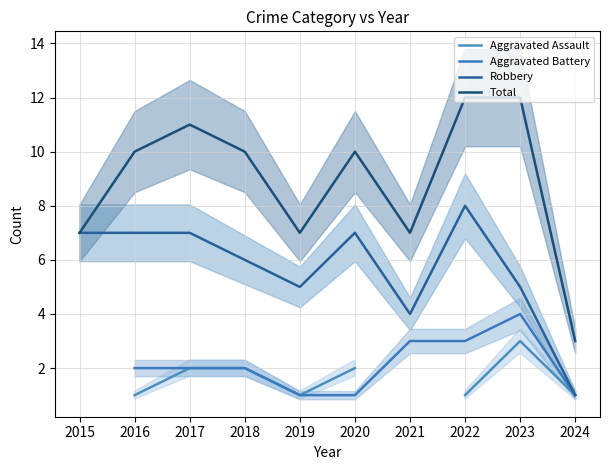

What are all the series names shown in the legend?

Aggravated Assault, Aggravated Battery, Robbery, Total